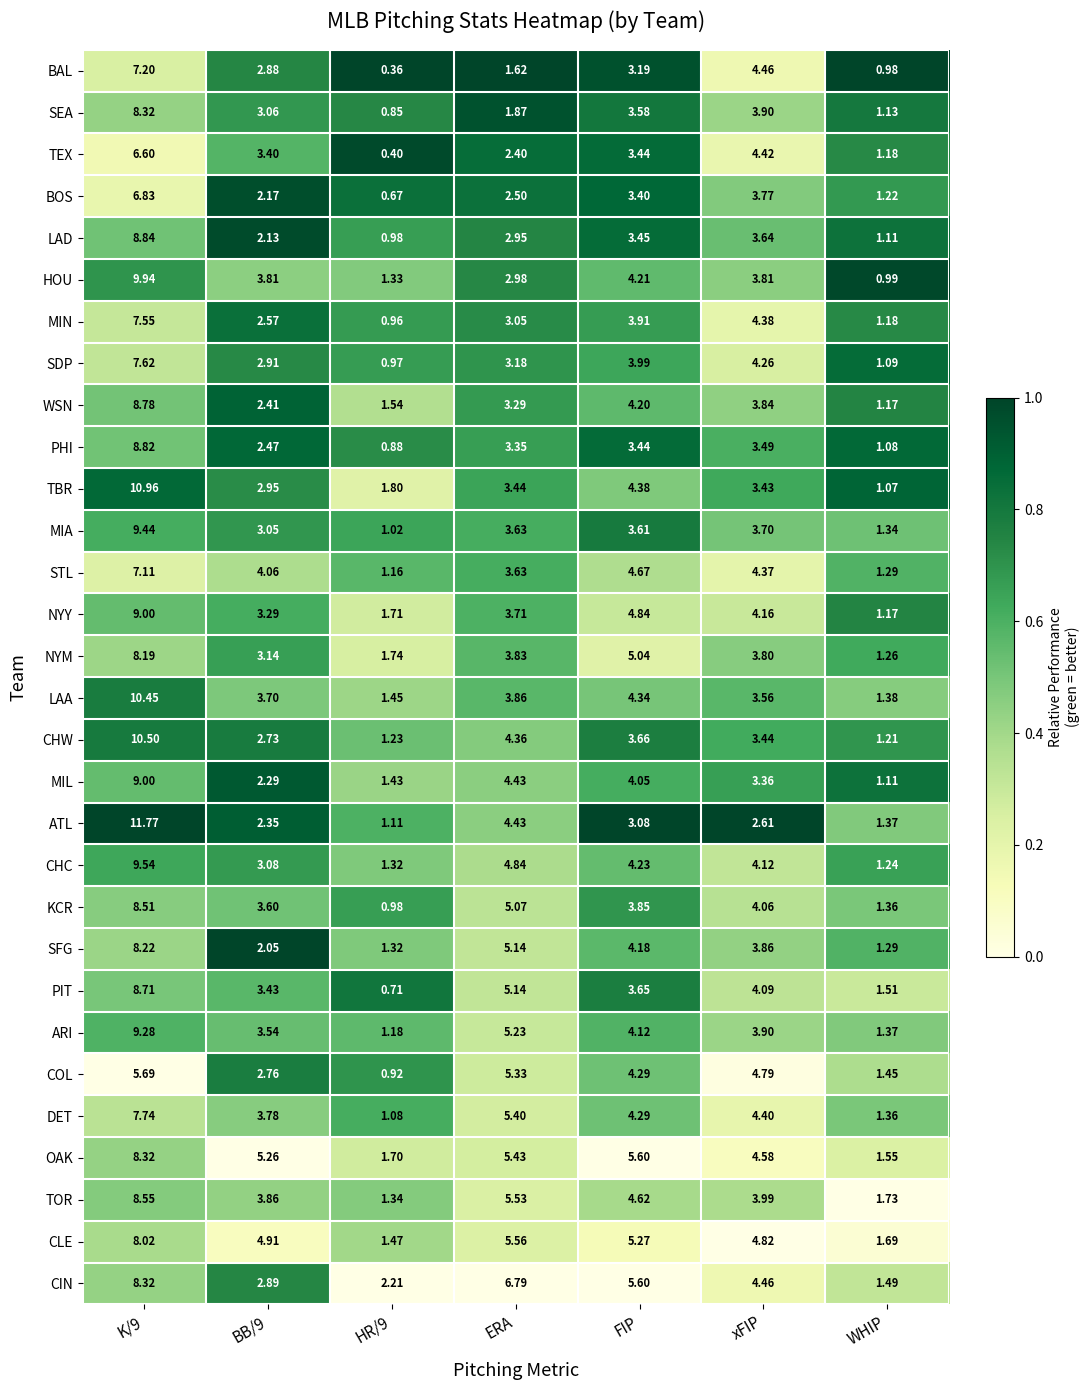

What is the total value across all series at HR/9?

35.8